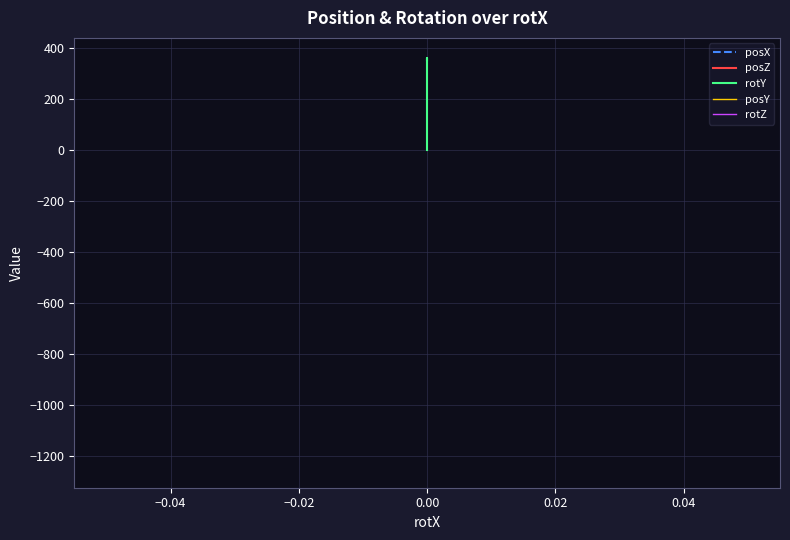

Rank the series by their maximum value, from highest to lowest.

rotY, posY, rotZ, posX, posZ